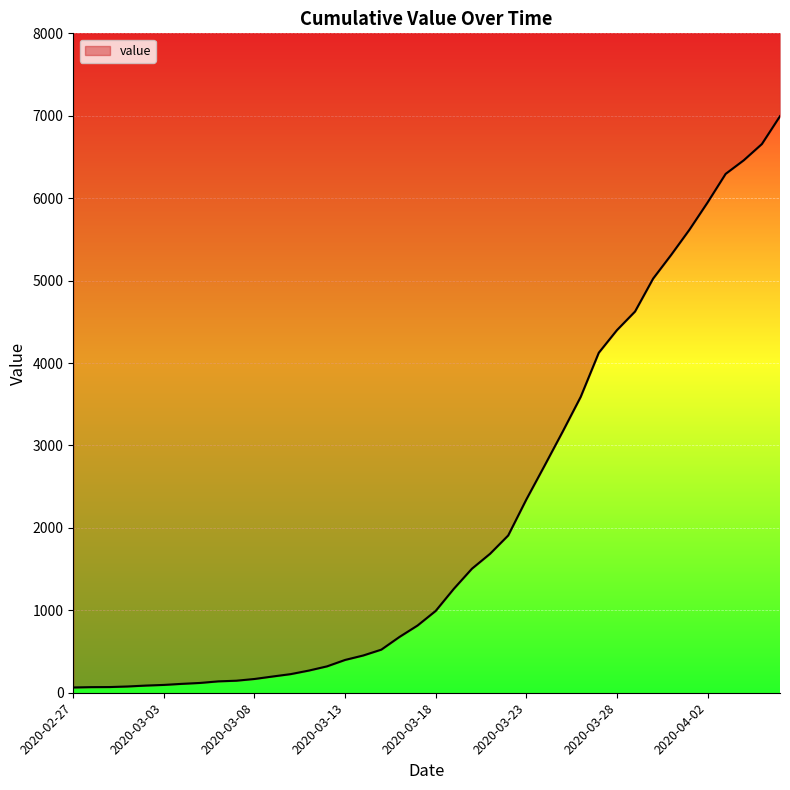

The value at 36 is 11096. True or false?

False